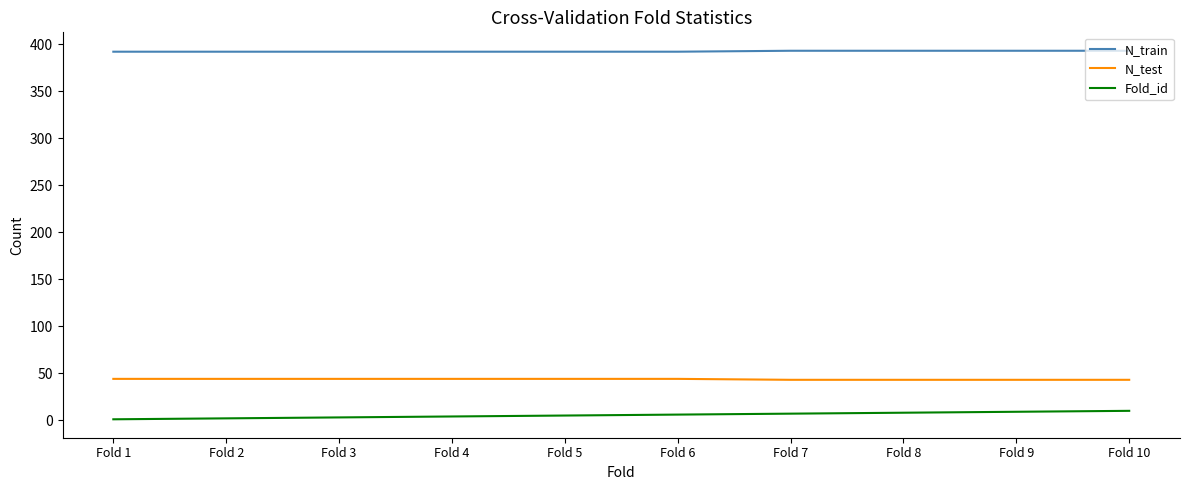

Is this an area chart (filled region under the line)?

No